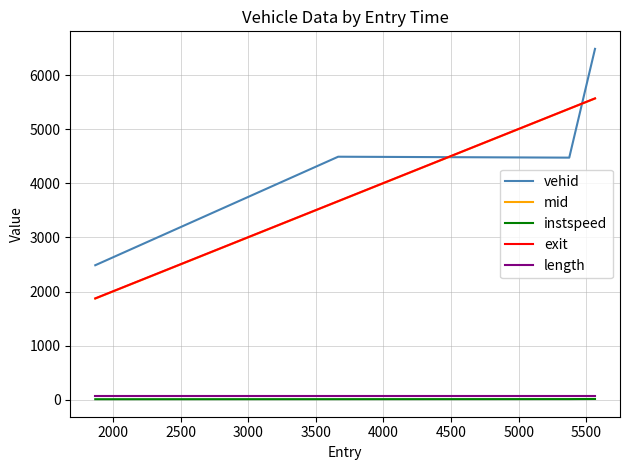

What is the maximum value for exit?

5569.8